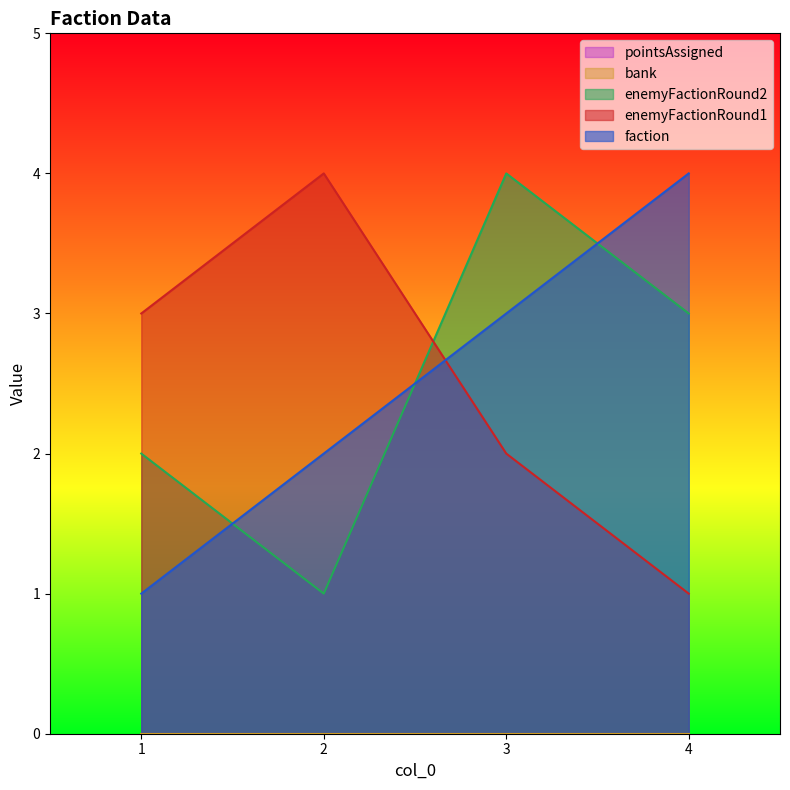

Which series has the largest range (max minus min)?

faction